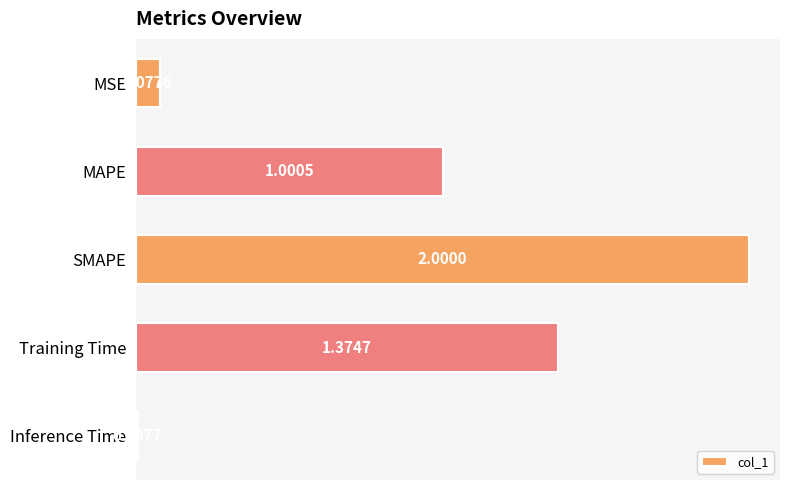

Rank the categories by value from lowest to highest.

Inference Time, MSE, MAPE, Training Time, SMAPE